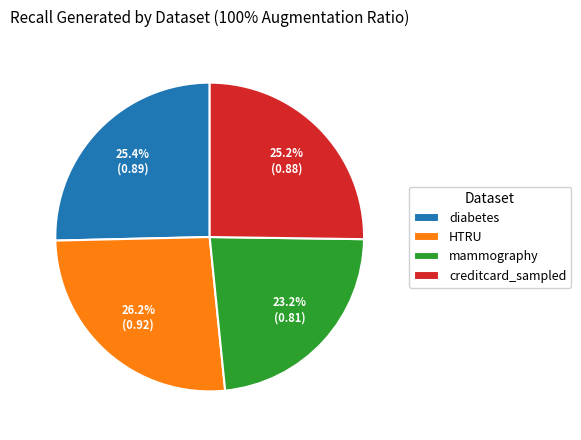

To the nearest percent, what is the difference between the diabetes and mammography slice percentages?

2%